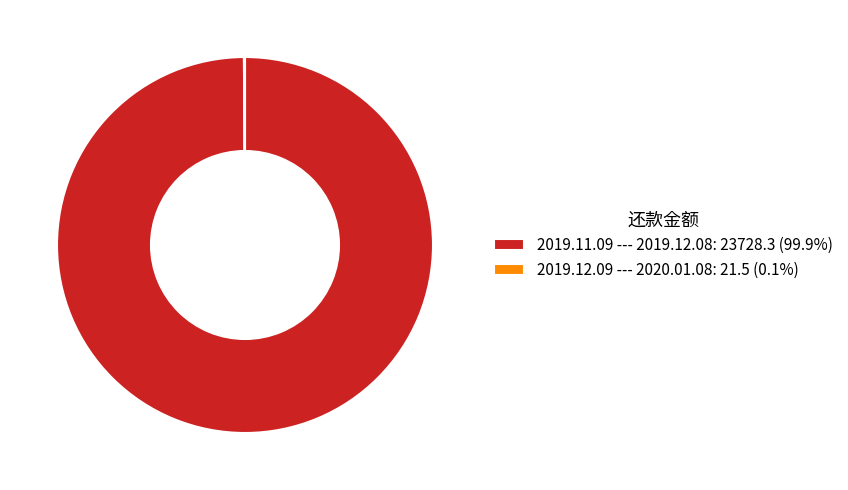

Does any single category account for the majority?

Yes